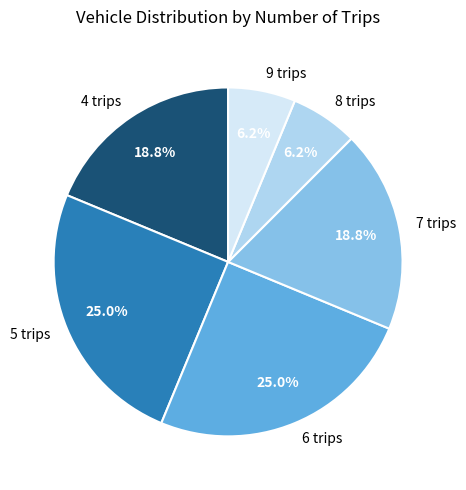

Is 9 trips the majority of the pie?

No